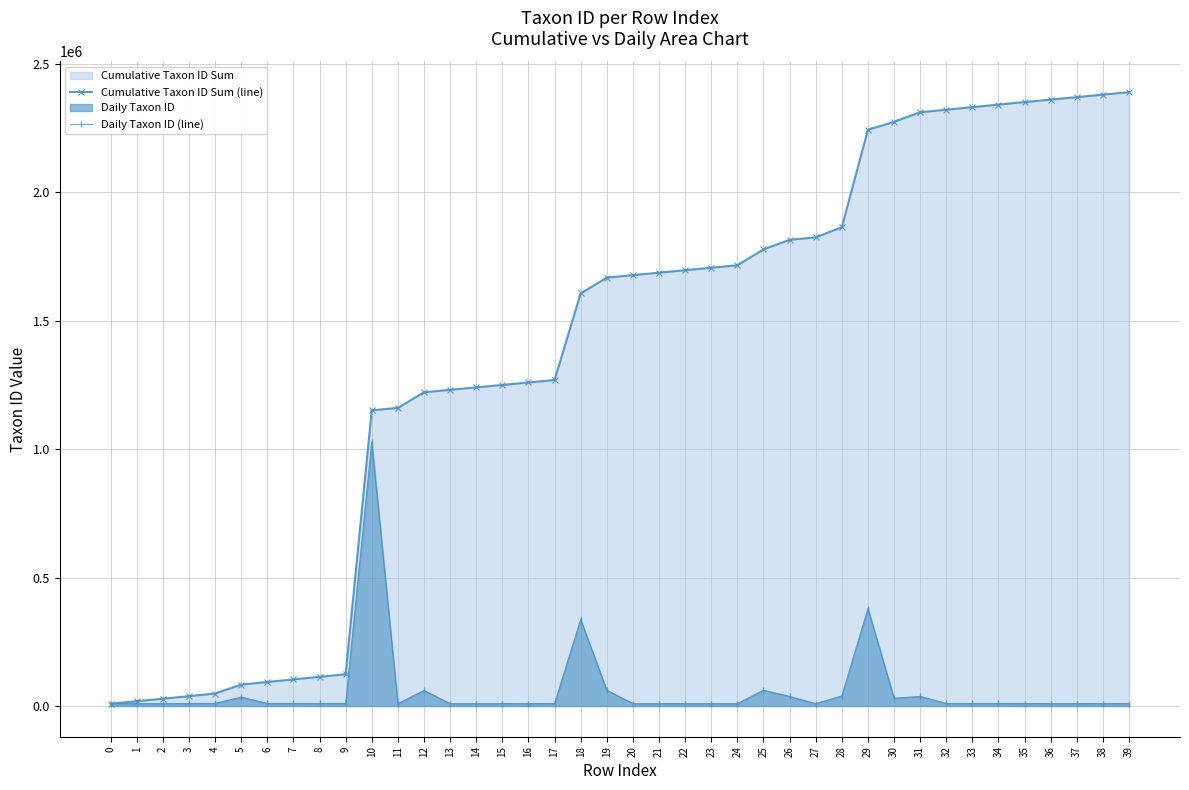

What is the difference between the highest and lowest values at 39?

2379444